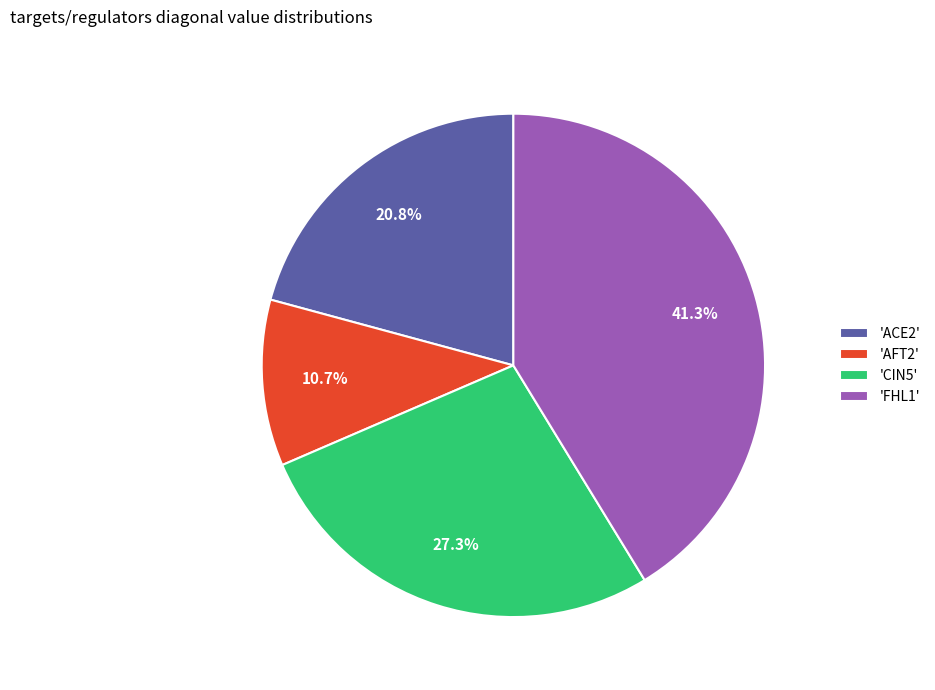

Combined, do 'AFT2' and 'CIN5' account for over 50%?

No